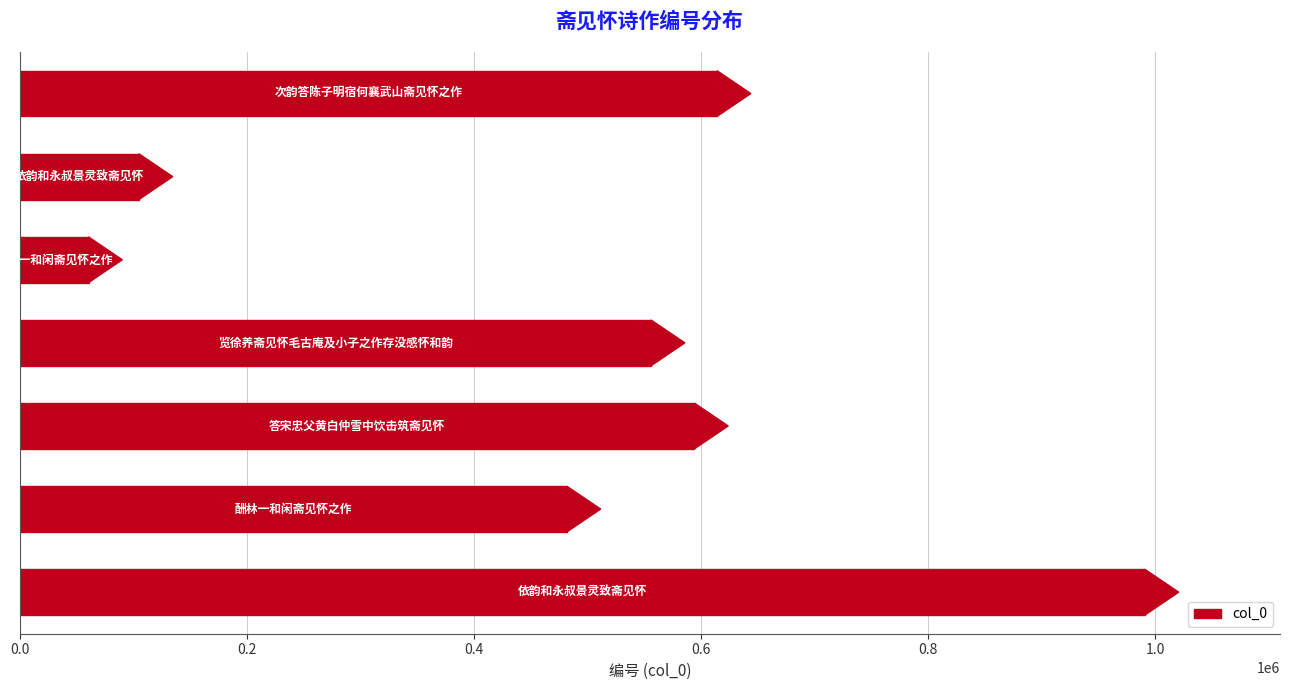

What is the average value?

486199